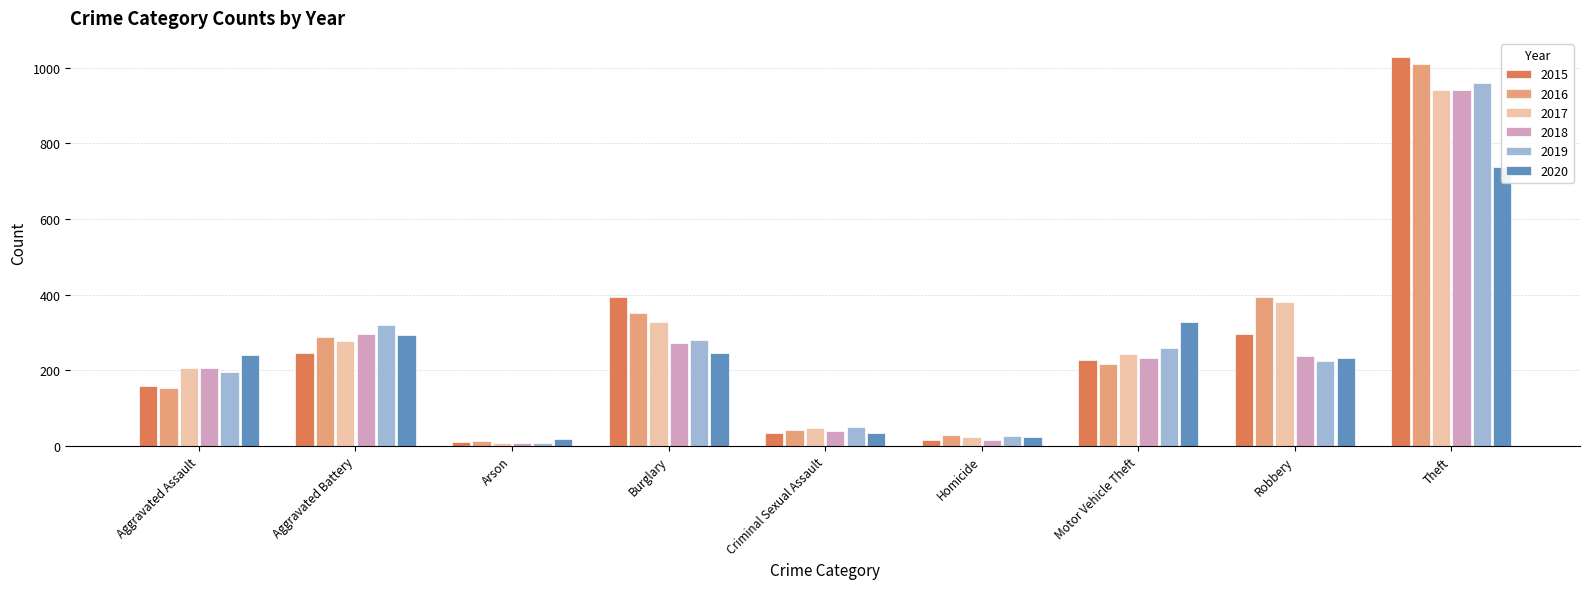

Does the chart contain any negative values?

No